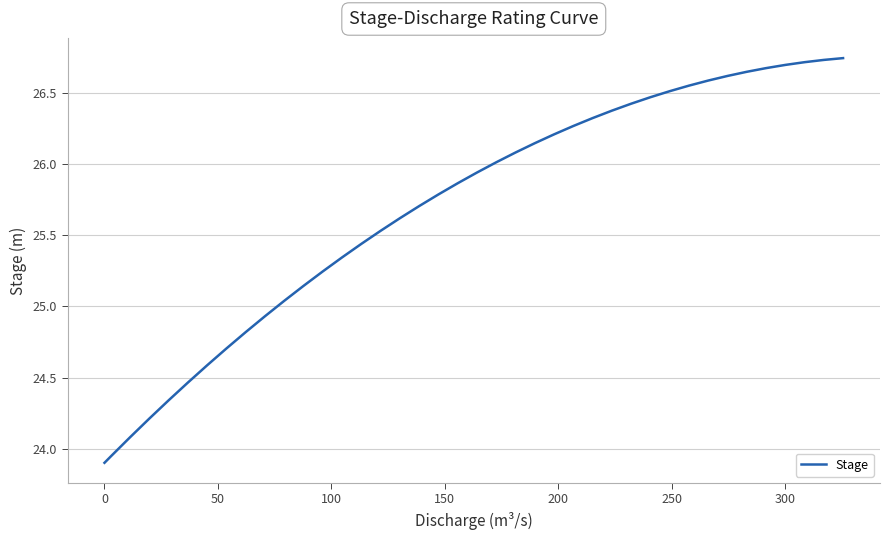

What is the difference between the maximum and minimum values?

2.8